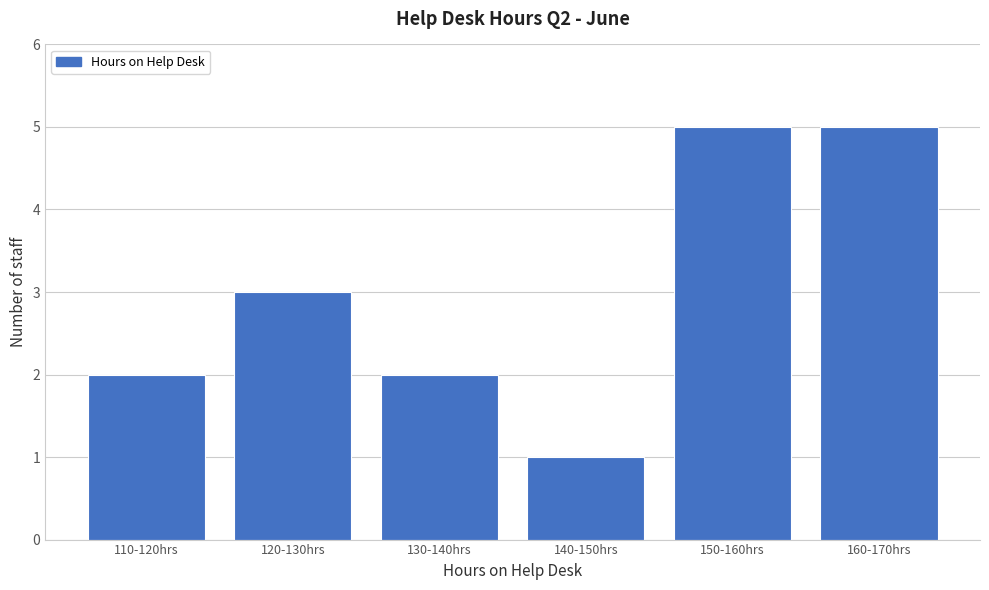

Reading right to left, extract all data points from this chart.

5	5	1	2	3	2